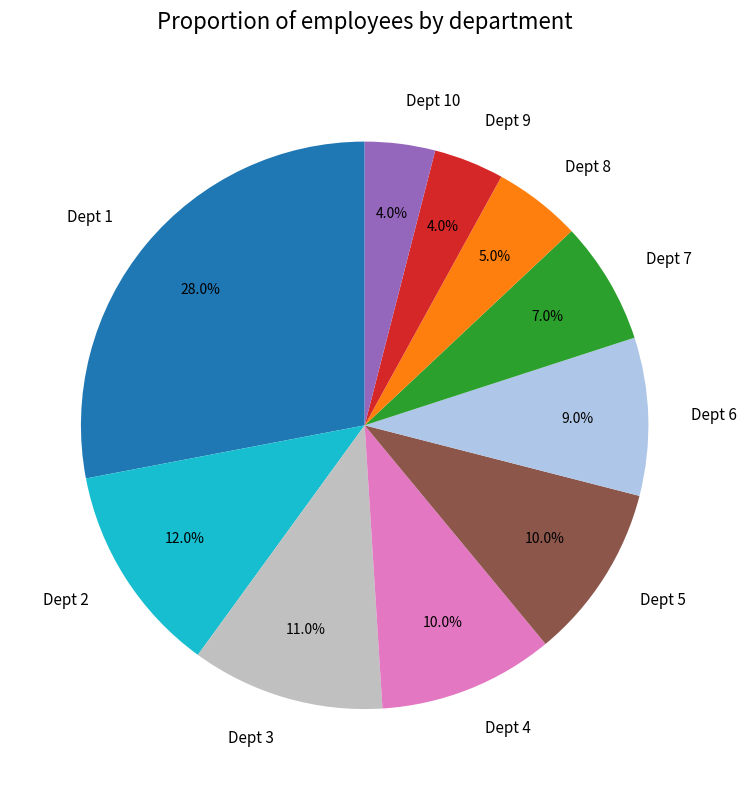

Which has a higher value, Dept 10 or Dept 2?

Dept 2